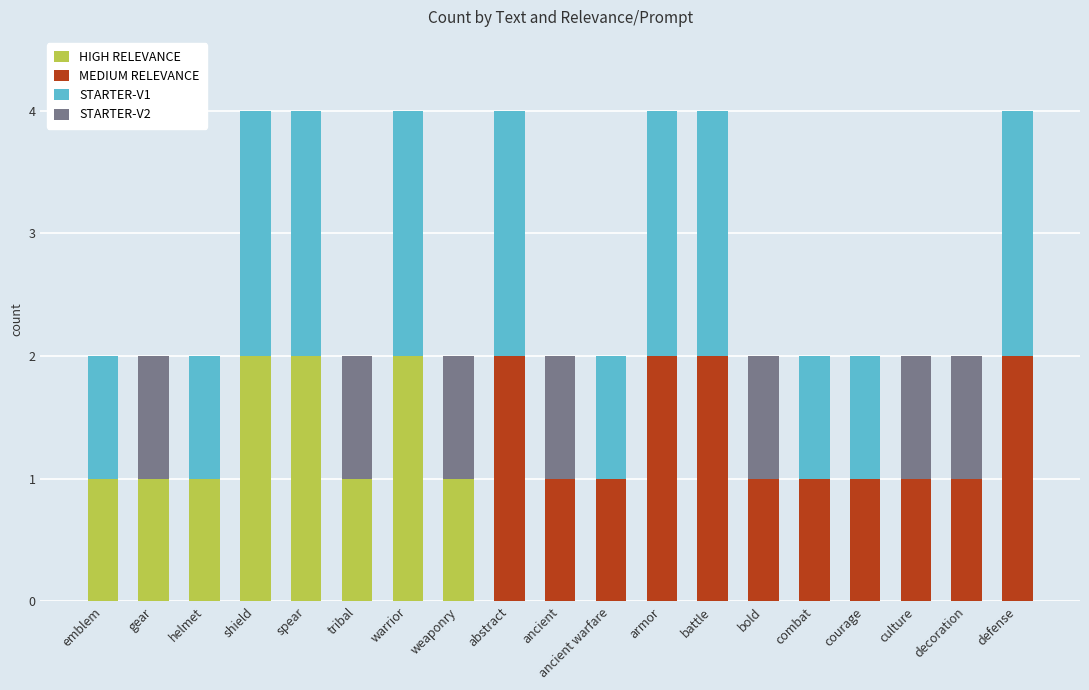

How many distinct data groups are displayed?

4